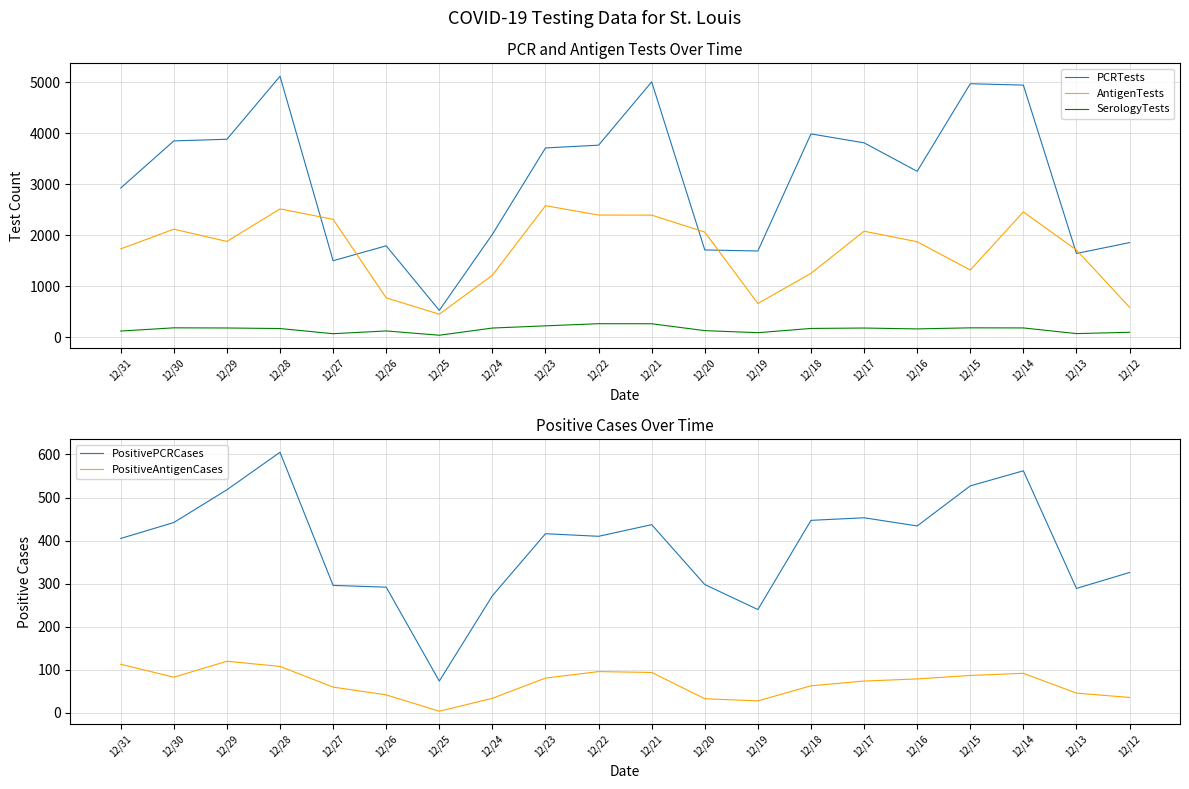

True or false: PositiveAntigenCases and AntigenTests cross at least once.

False